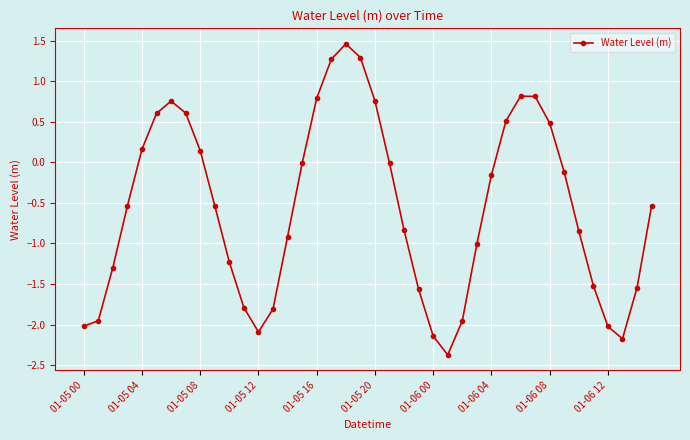

What is the value of the 14th point from the left?

-1.8